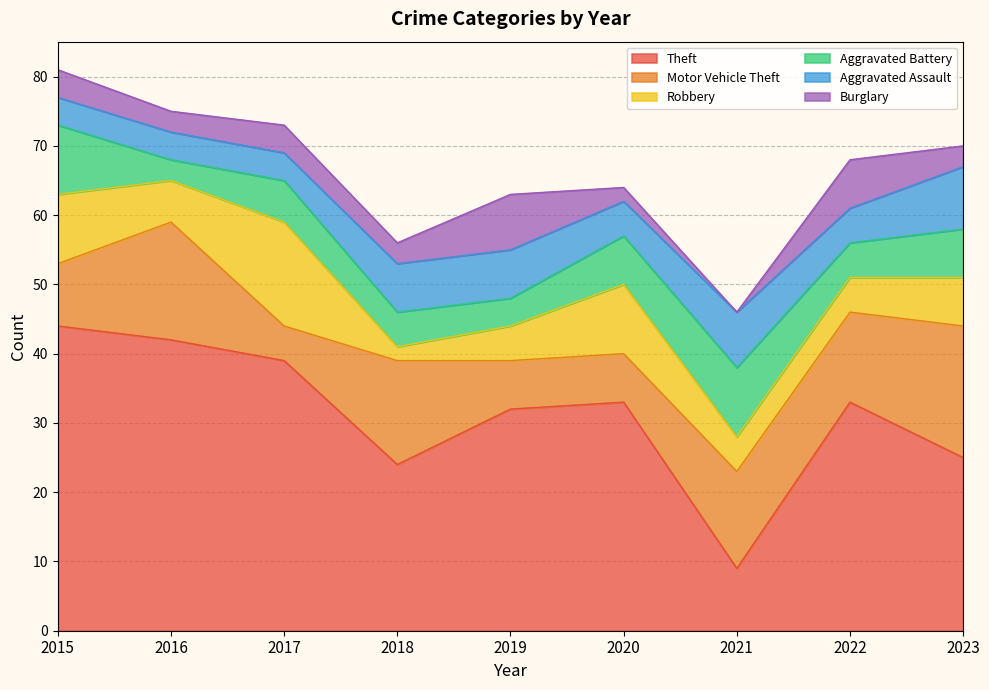

Which series ends up on top after the final intersection of Aggravated Battery and Burglary?

Aggravated Battery